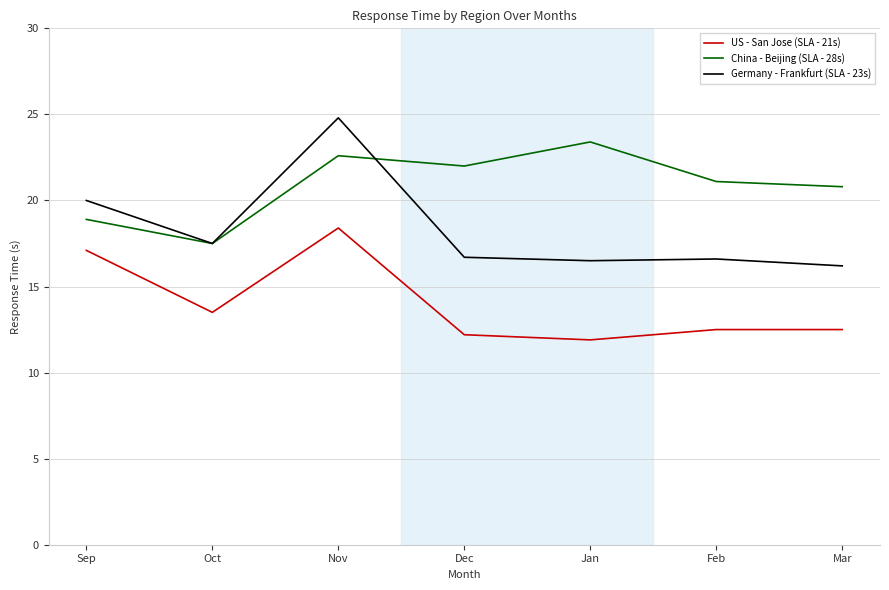

Does the chart display data point markers on the line(s)?

No